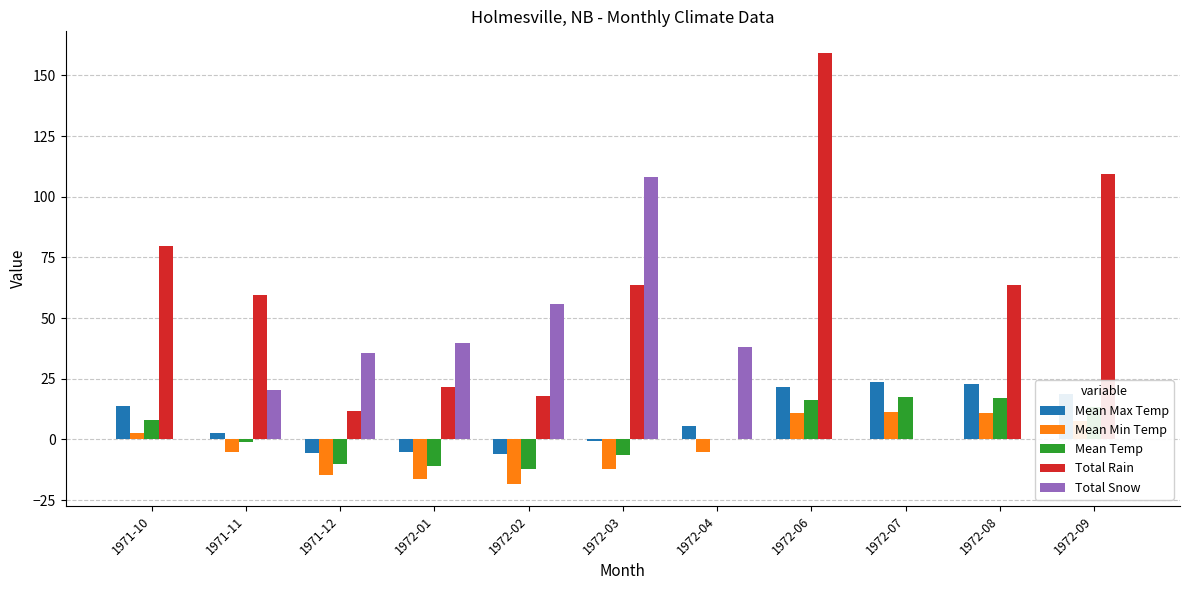

Rank the categories by Mean Min Temp value from lowest to highest.

1972-02, 1972-01, 1971-12, 1972-03, 1971-11, 1972-04, 1971-10, 1972-09, 1972-06, 1972-08, 1972-07